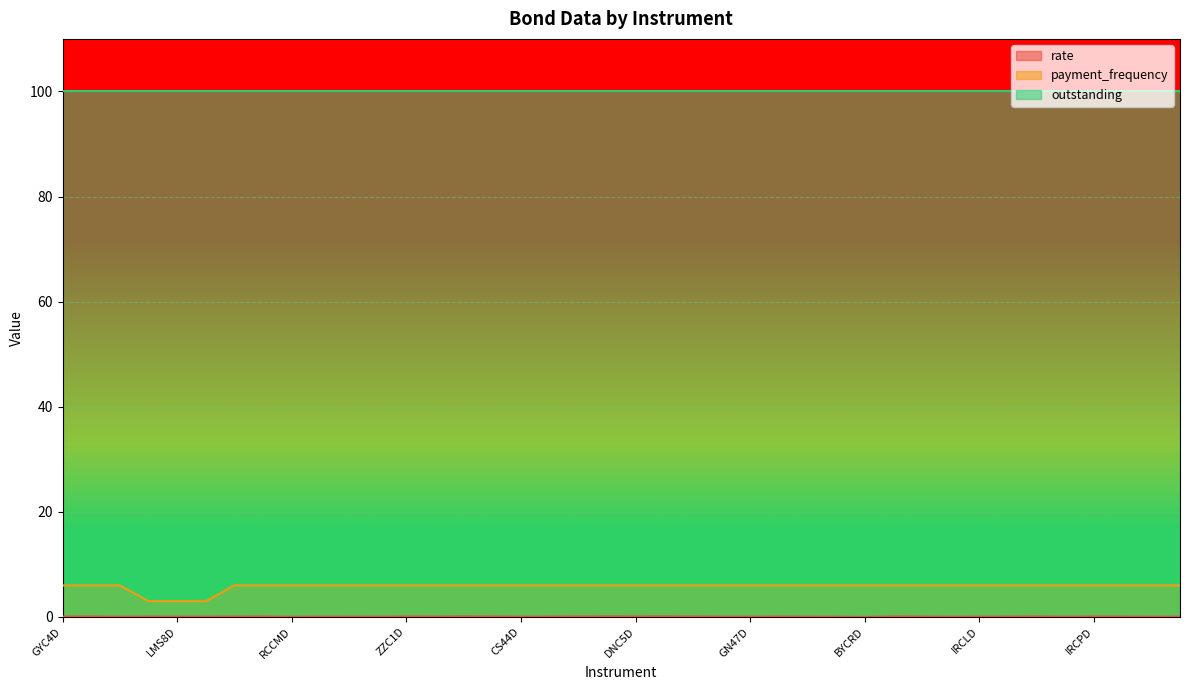

The payment_frequency series shows 6.0 at RCCMD. True or false?

True